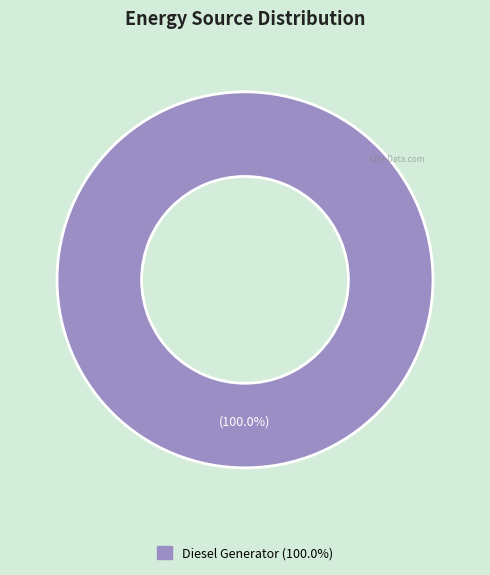

Does any single category account for the majority?

Yes